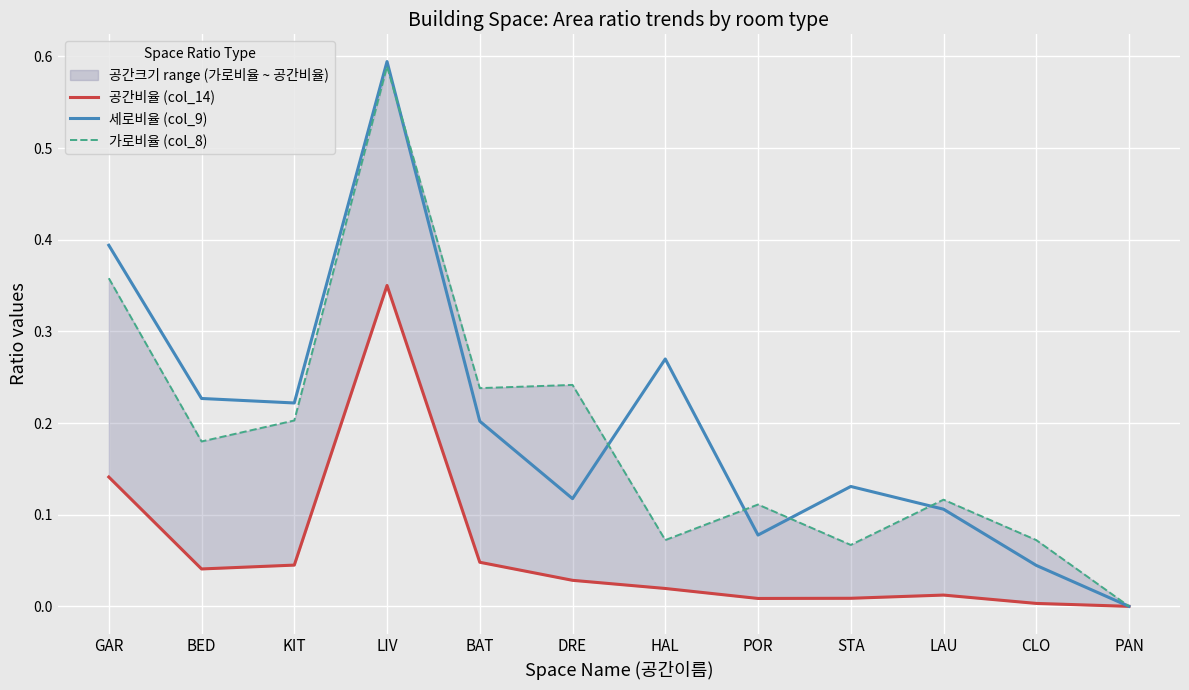

At which category does the chart reach its minimum across all series?

PAN